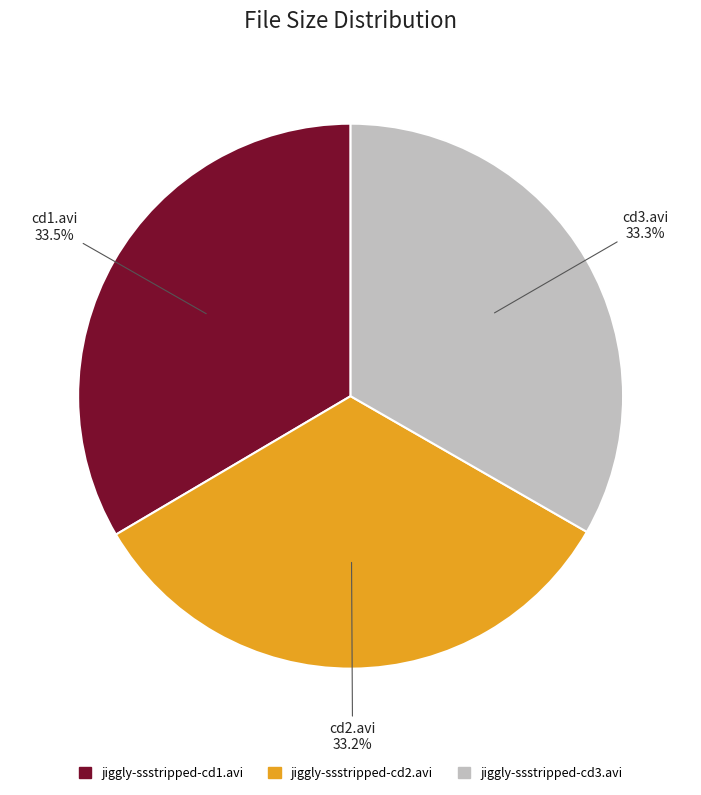

Is there any slice that represents more than half of the pie?

No